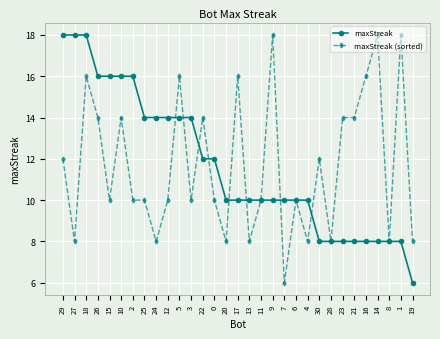

What is the approximate value of maxStreak (sorted) at 24?

8